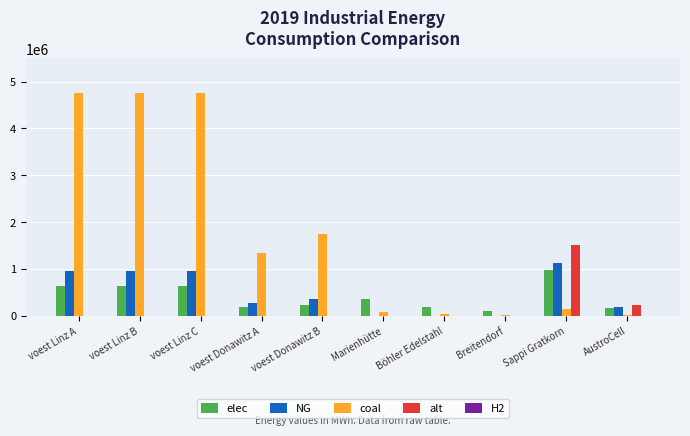

Does the chart contain stacked bars?

No